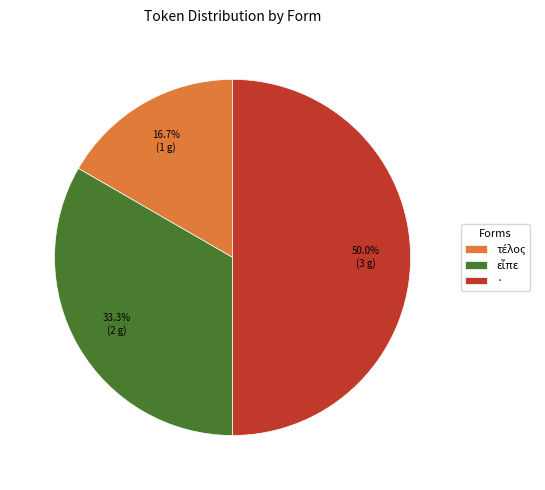

Which category has the biggest portion of the pie?

·